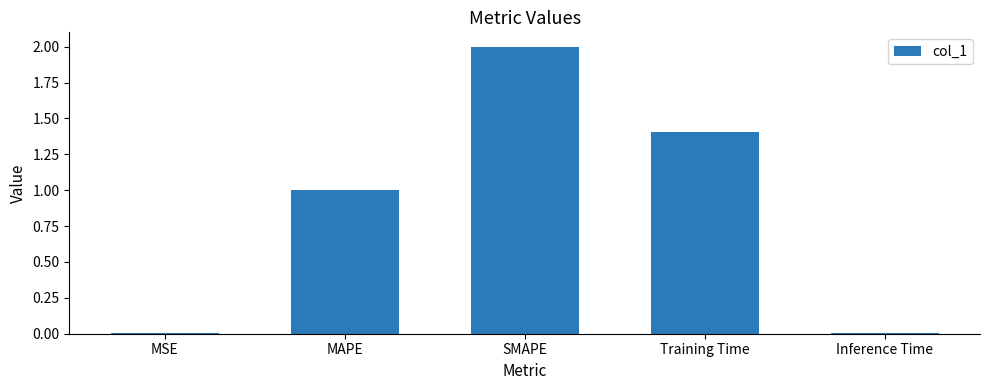

The chart shows a value of 2.0 at SMAPE. True or false?

True